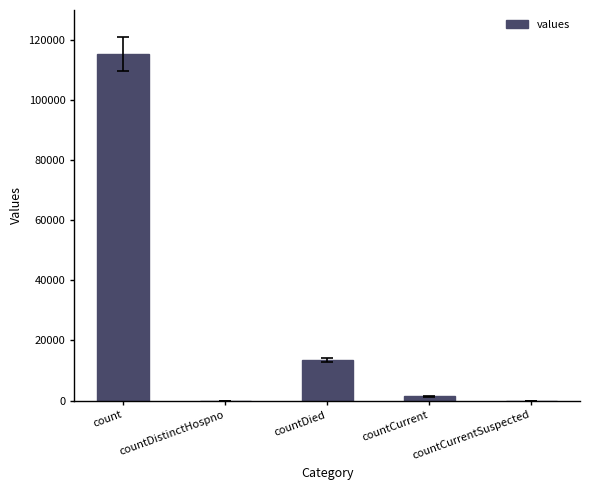

What is the change in value from countDistinctHospno to countDied?

+13343